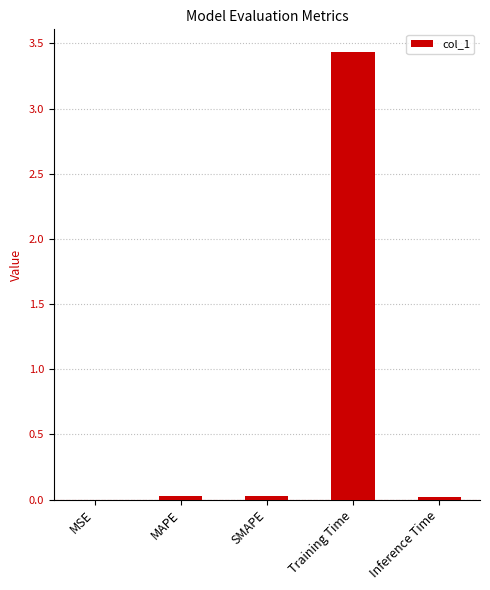

What is the sum of all values?

3.5